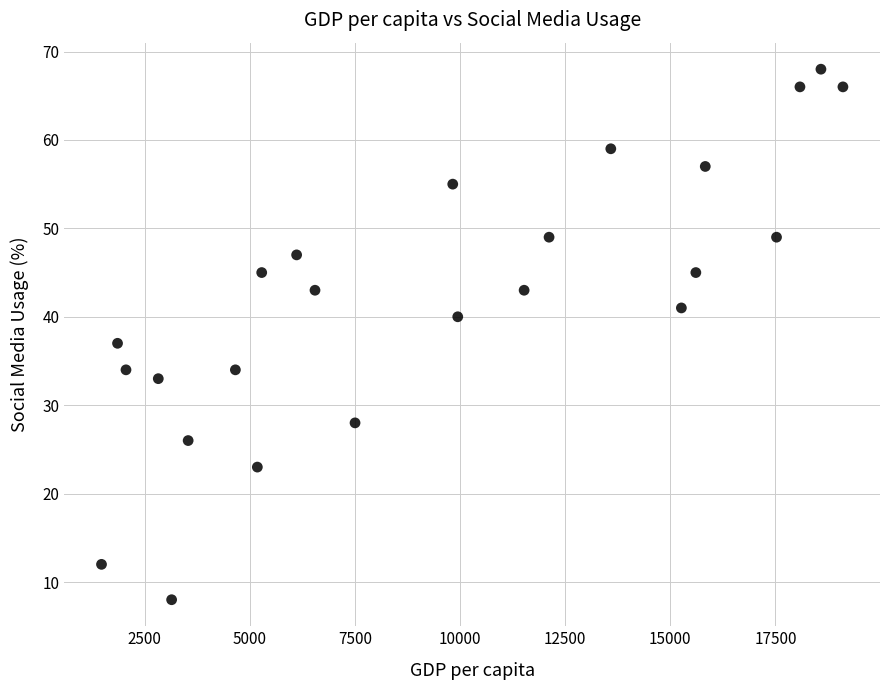

What Y value in the scatter plot is closest to 38?

37